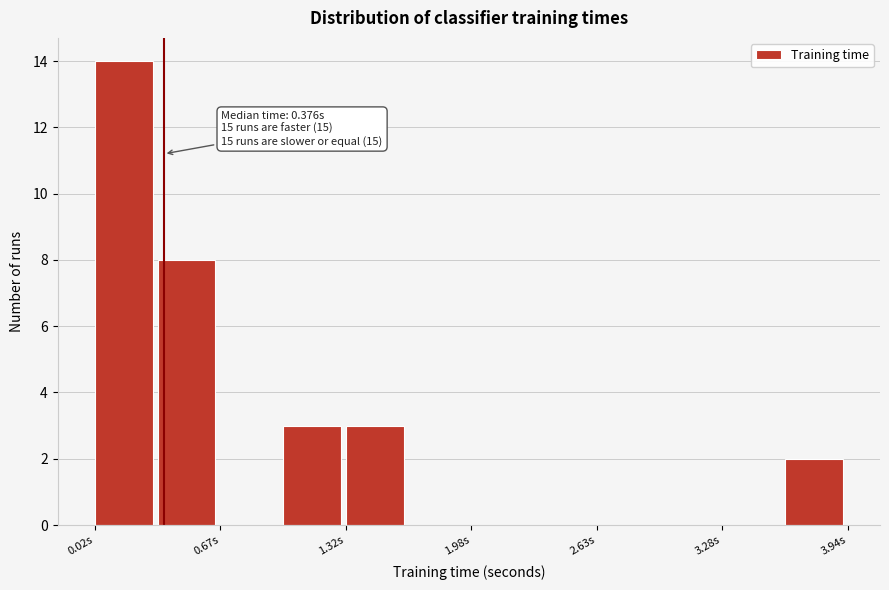

Read against the x-axis, roughly where is the centre of the tallest bar?

0.2